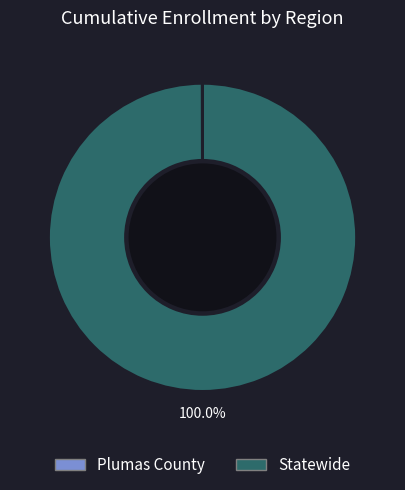

Which category has the biggest portion of the pie?

Statewide